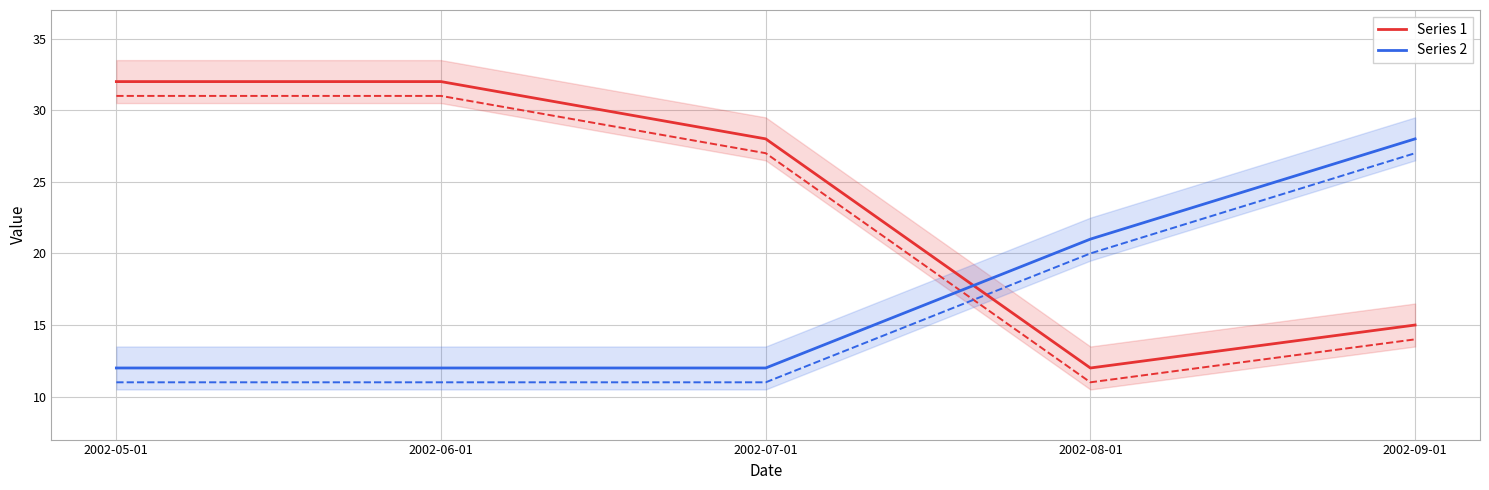

What is the value of the Series 1 point at the 4th from the left?

12